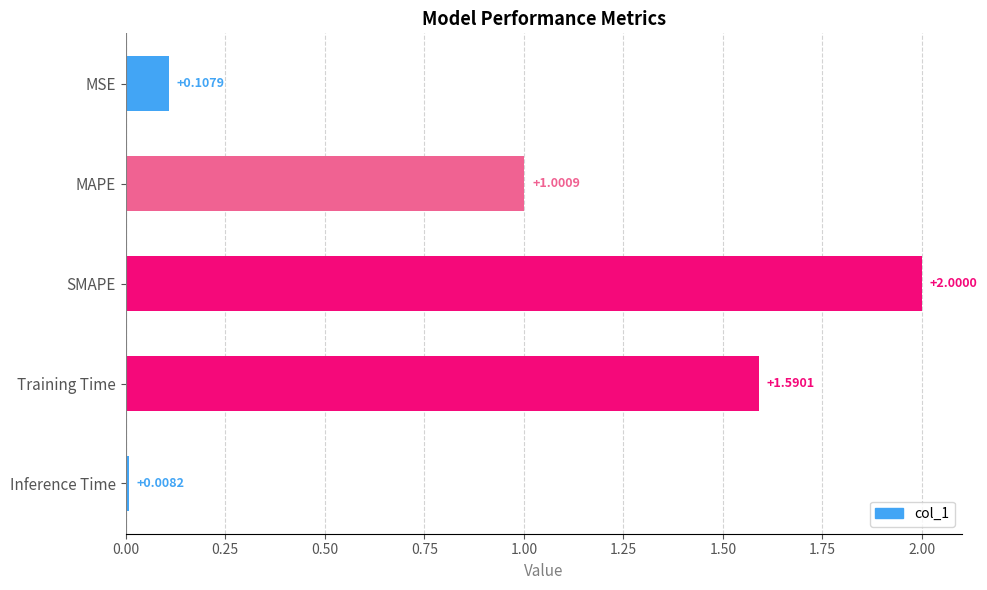

Does the chart contain any negative values?

No